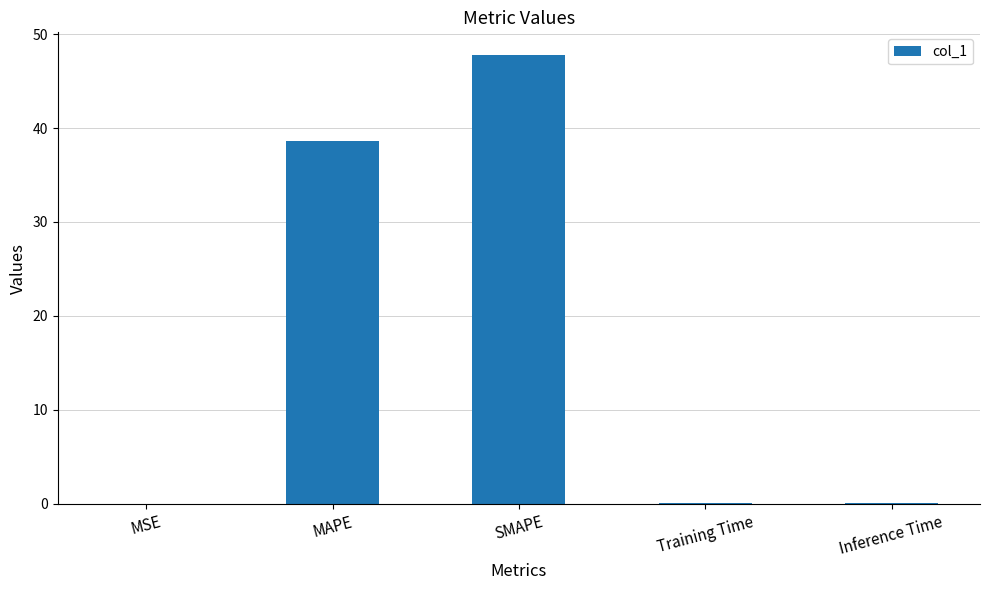

Where is the data nearest to the value 23?

MAPE